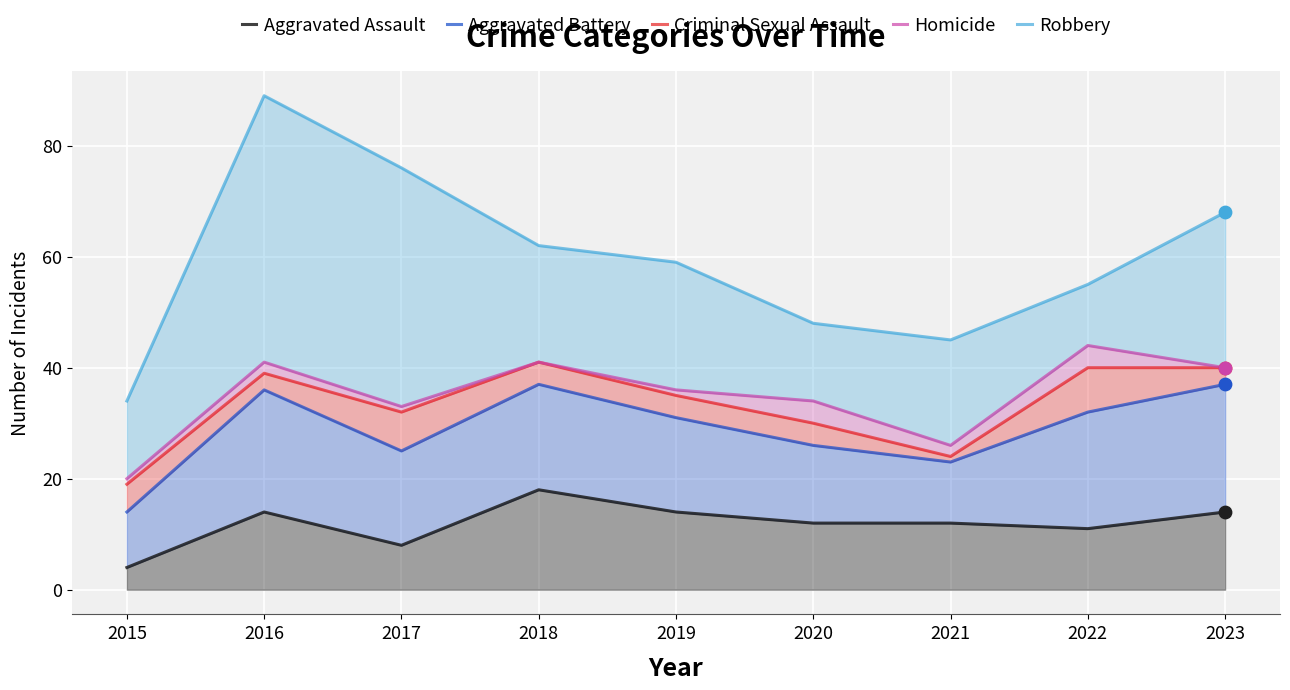

At which category is the sum across all series the highest?

2016